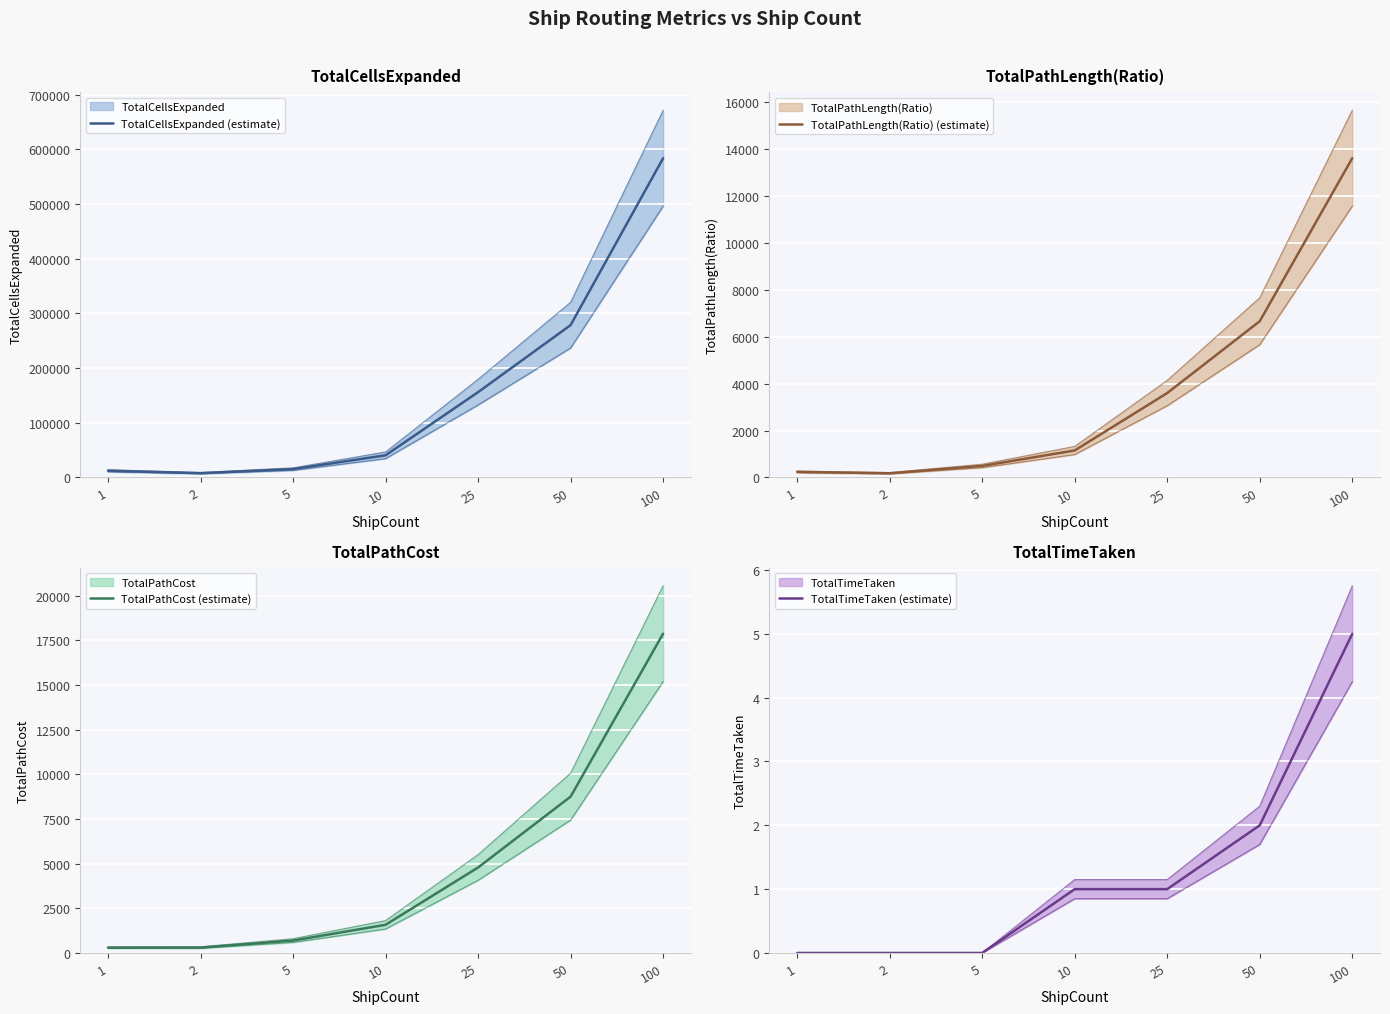

What is the sum of the TotalTimeTaken (estimate) values at 25 and 1?

1